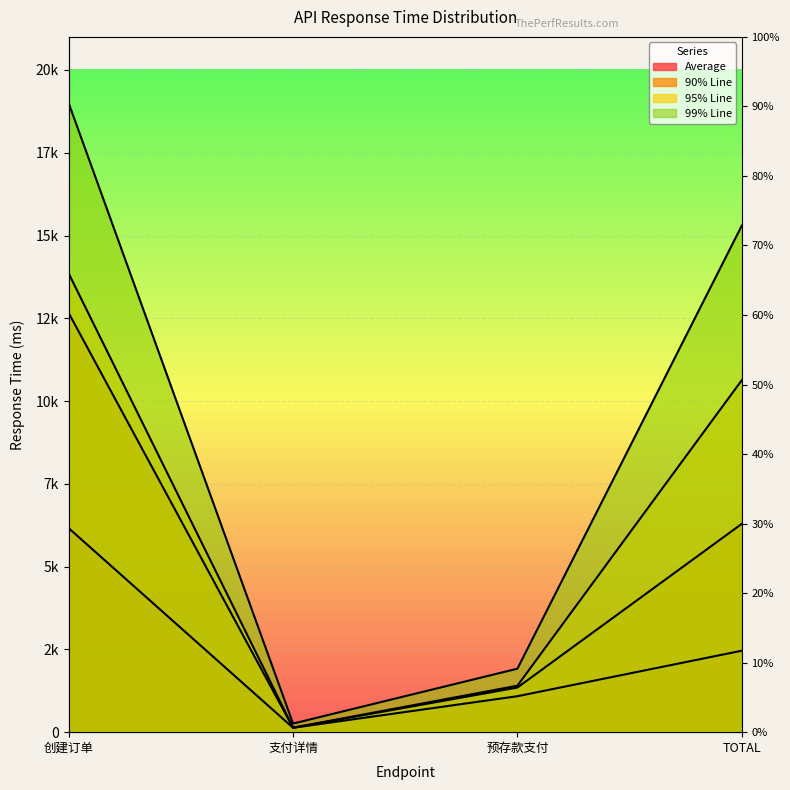

True or false: 90% Line and Average cross at least once.

False